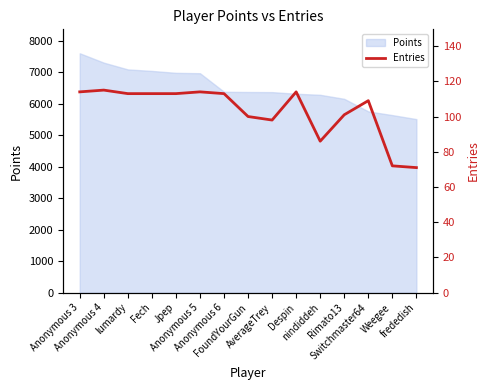

What is the change in value from Despin to Weegee?

-42